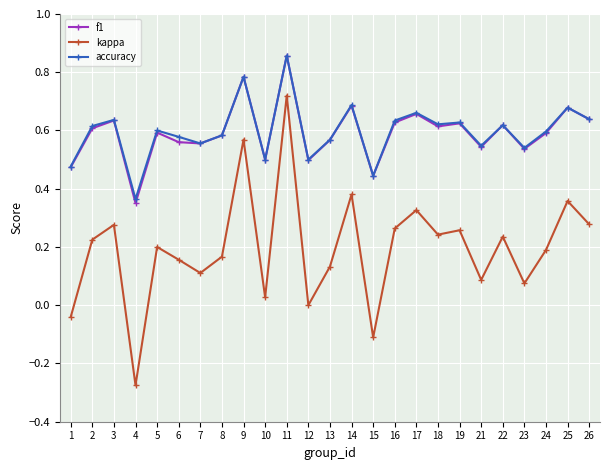

Which series changed the most between 17 and 22?

kappa